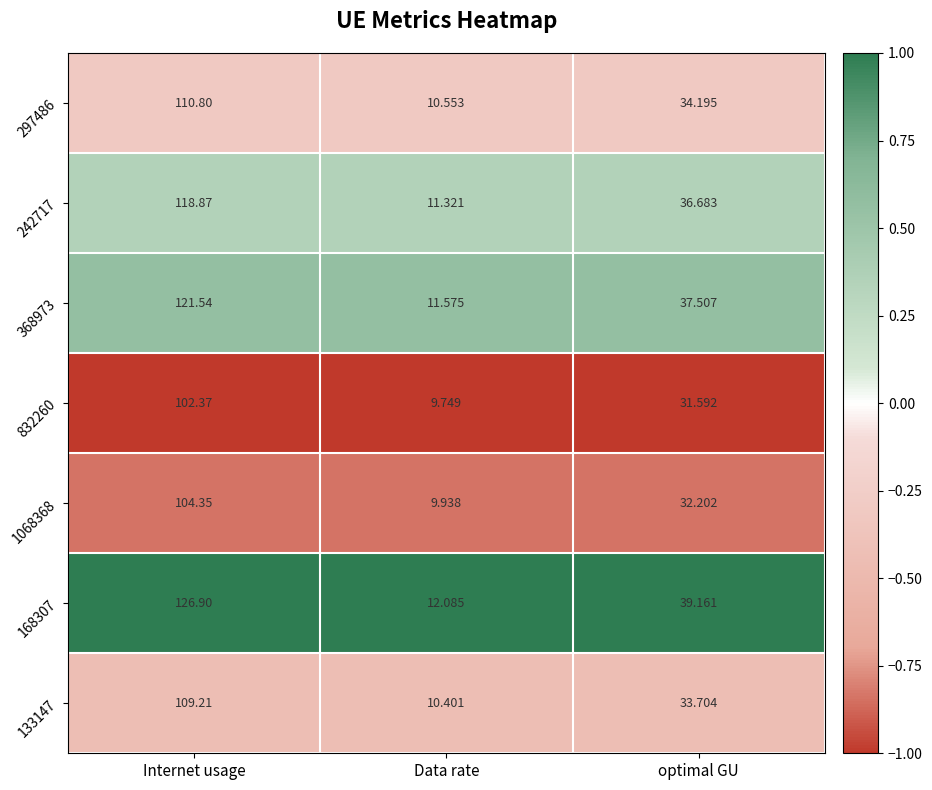

Is the value of 168307 at Data rate greater than the value of 242717 at Internet usage?

No